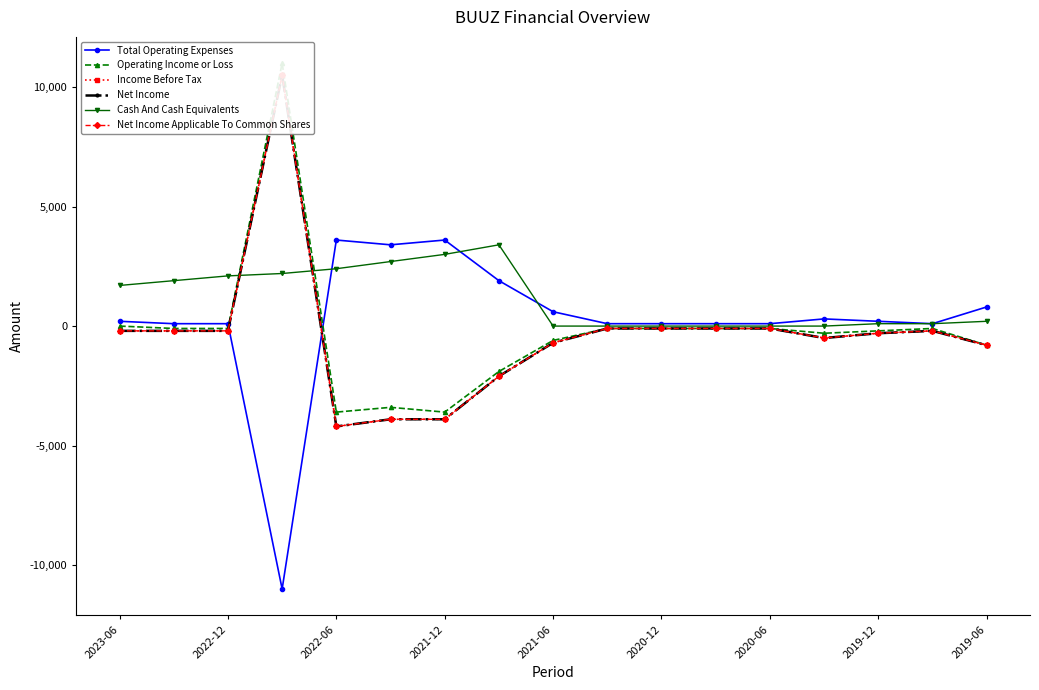

How many distinct data groups are displayed?

6